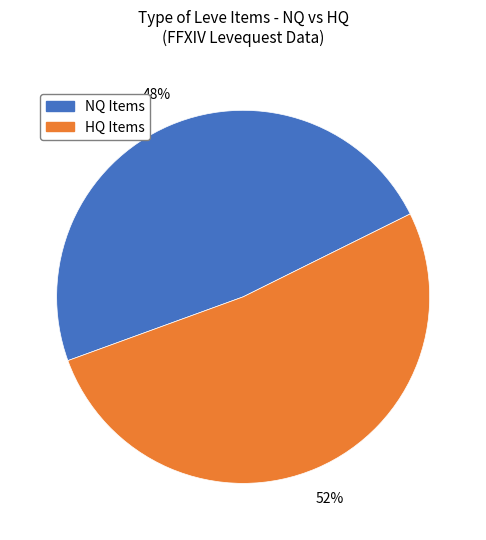

To the nearest percent, what is the difference between the largest and smallest slice percentages?

4%